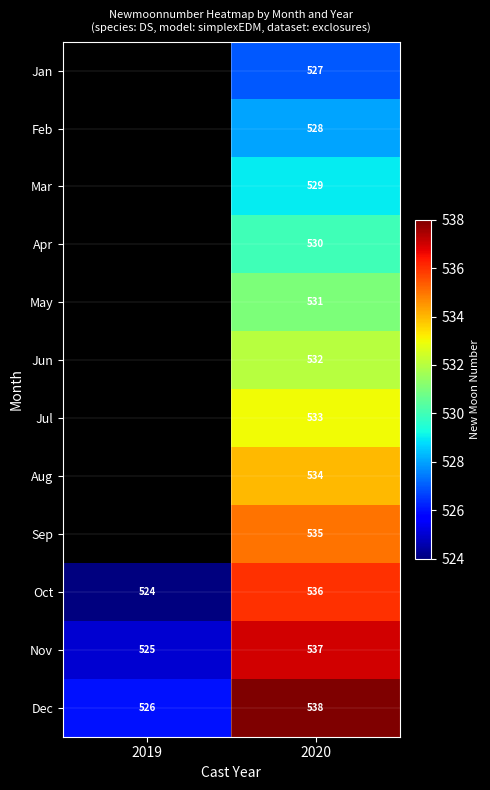

At 2020, list the series in order from smallest to largest.

Jan, Feb, Mar, Apr, May, Jun, Jul, Aug, Sep, Oct, Nov, Dec